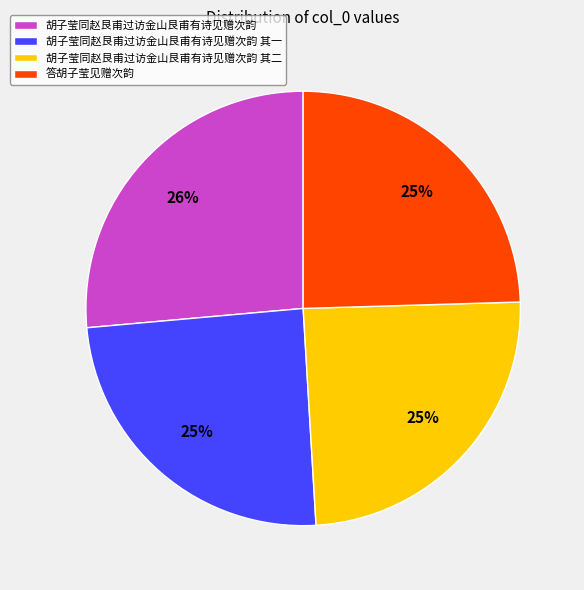

Is the sum of 答胡子莹见赠次韵 and 胡子莹同赵艮甫过访金山艮甫有诗见赠次韵 其二 greater than half?

No